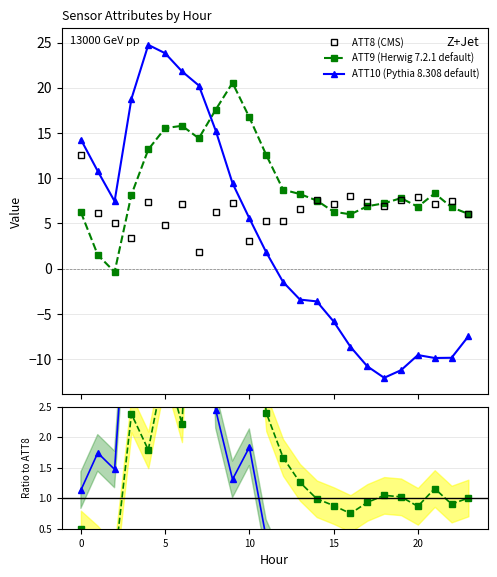

At how many categories does at least one series exceed -6?

24